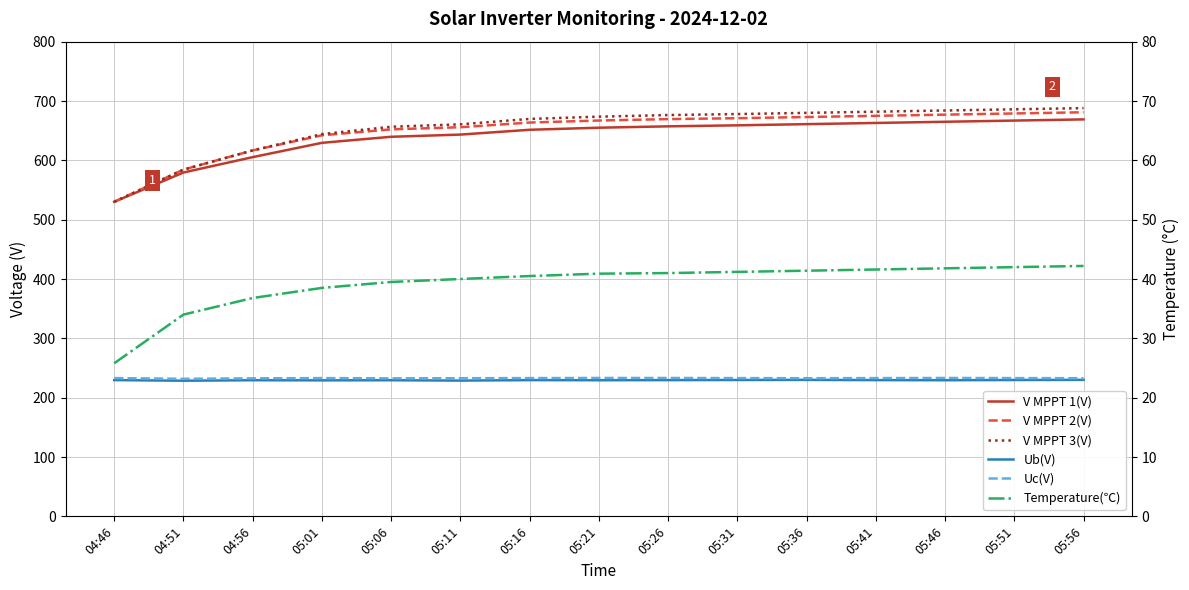

The value of V MPPT 2(V) at 05:26 is 378.7. True or false?

False